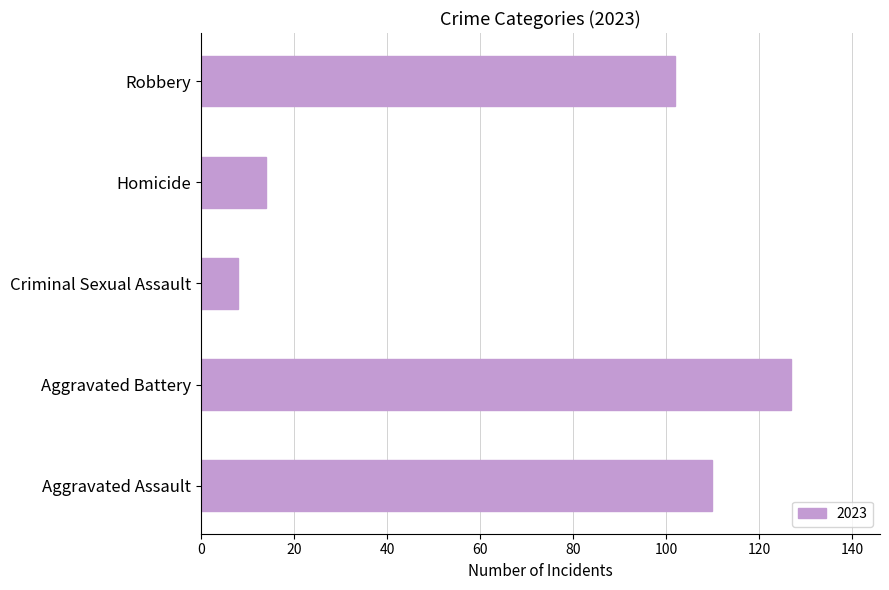

Reading bottom to top, extract all data points from this chart.

Aggravated Assault=110	Aggravated Battery=127	Criminal Sexual Assault=8	Homicide=14	Robbery=102